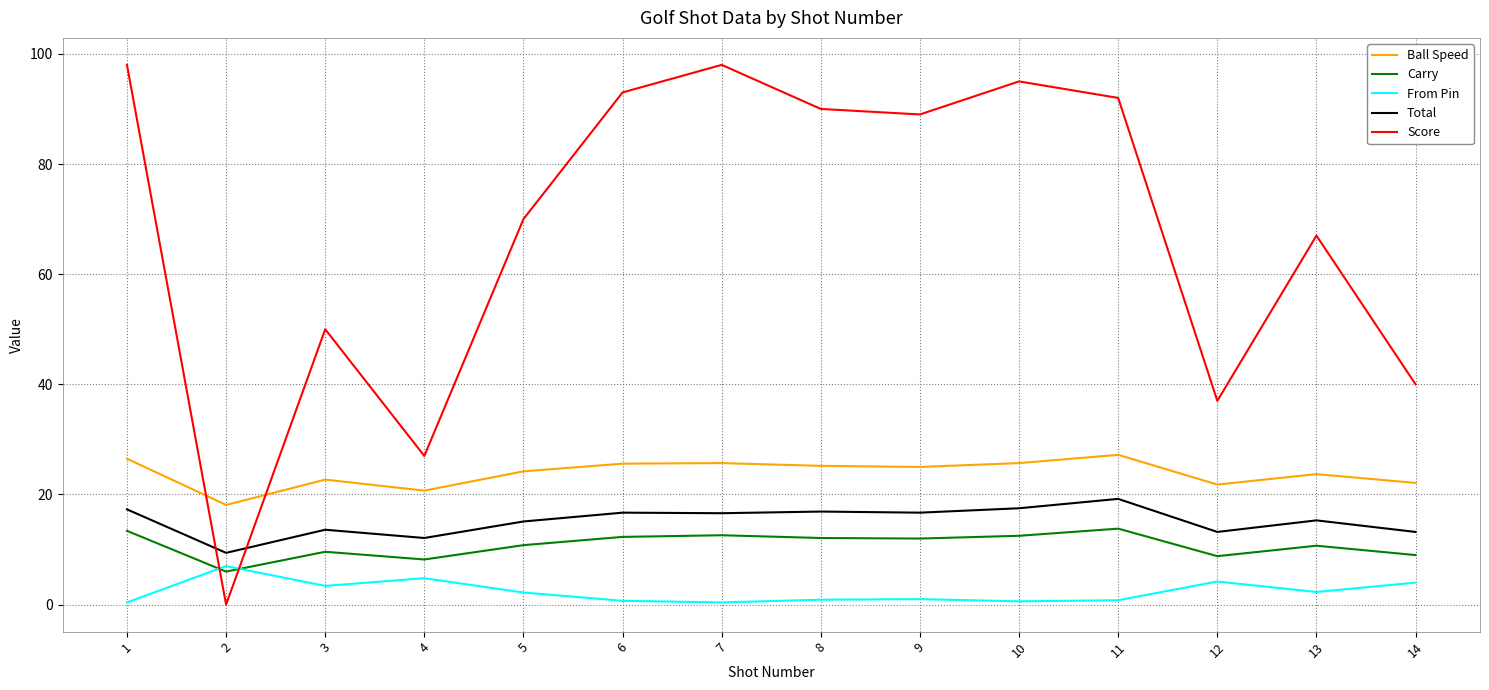

How many interior local valleys does the Score series have?

4